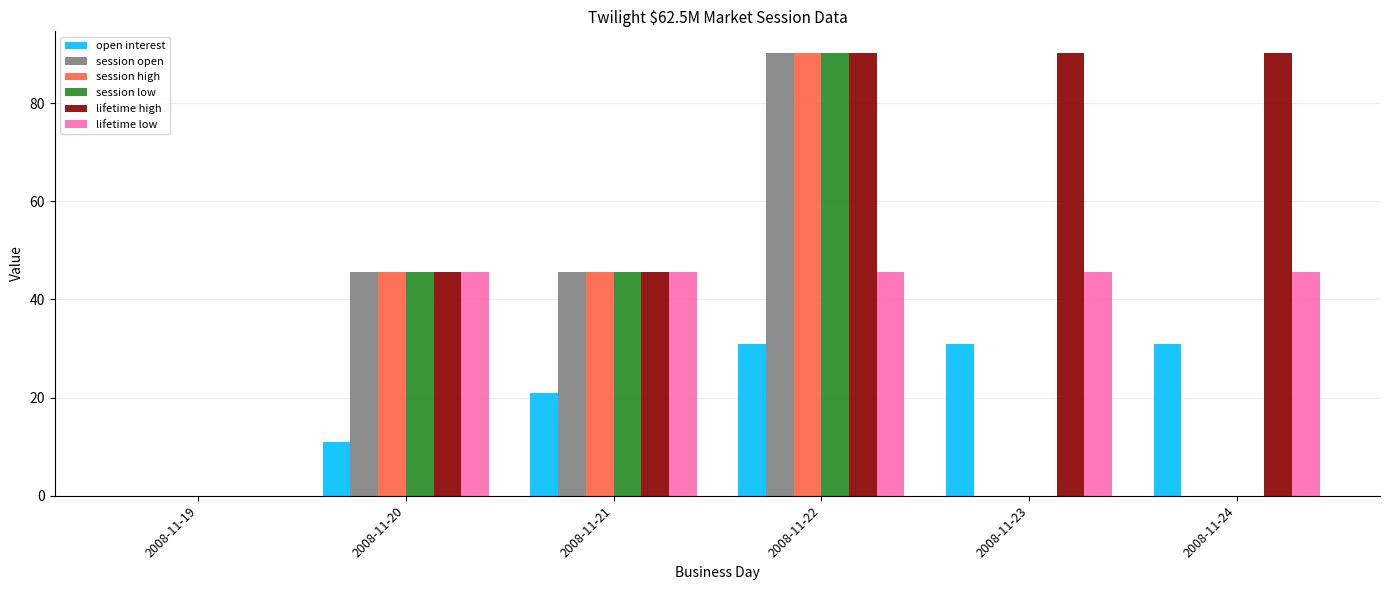

Which series has the largest total across all categories?

lifetime high